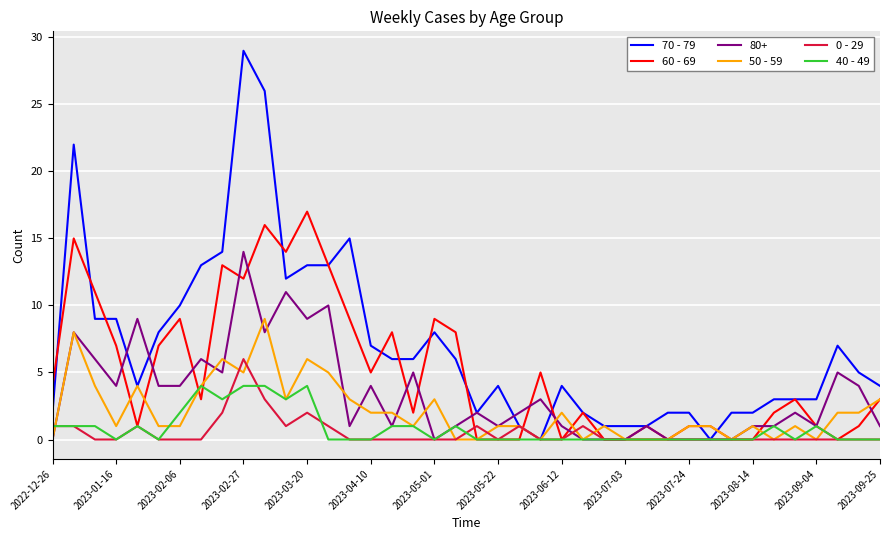

How many lines are shown in the chart?

6